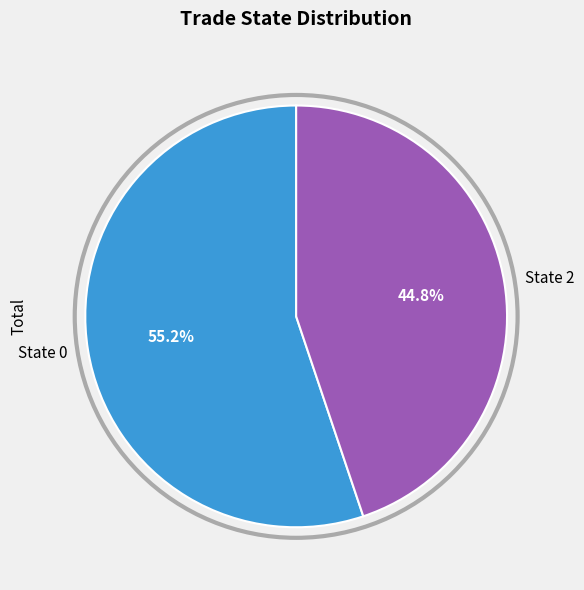

Rank the categories by value from lowest to highest.

State 2, State 0